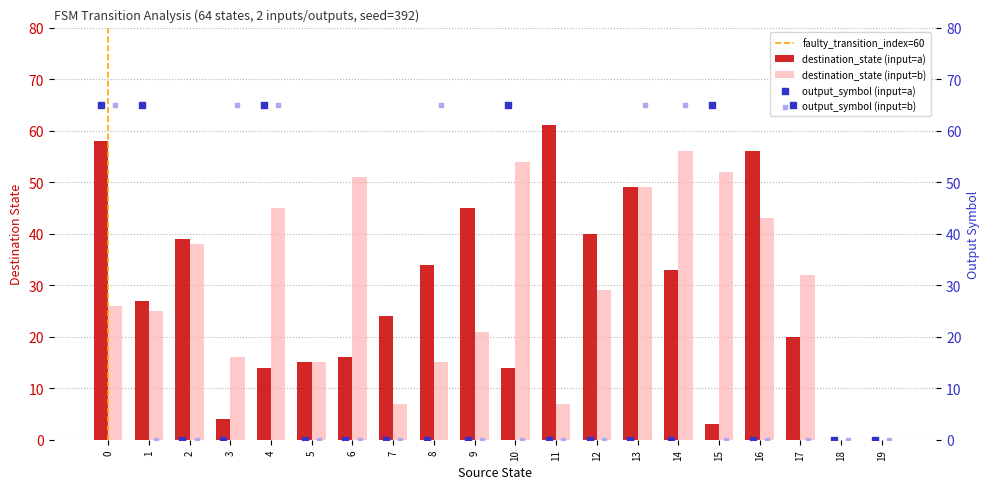

Which series contains the highest Y value?

output_a